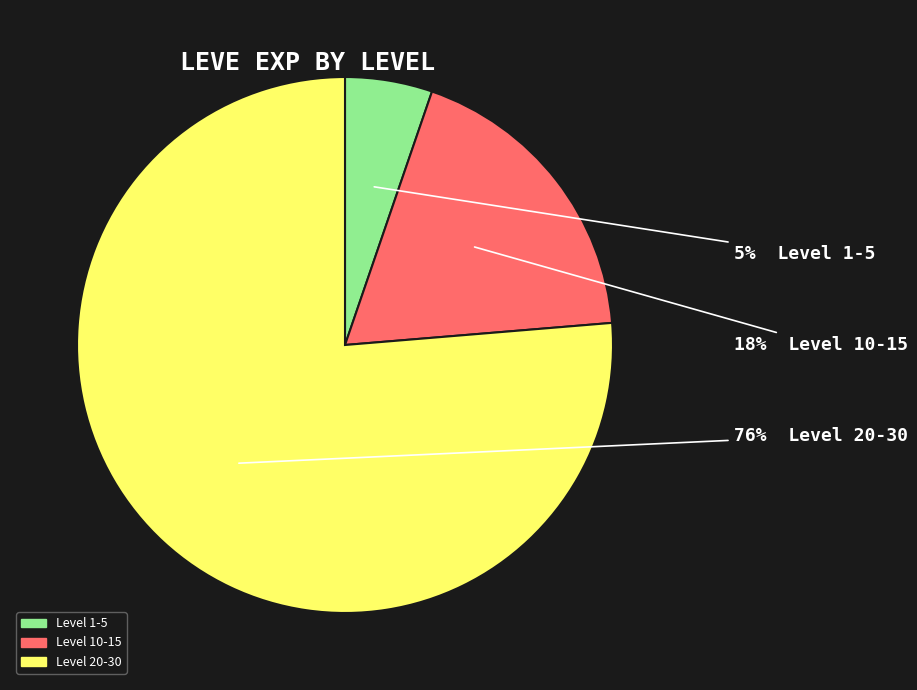

Is there any slice that represents more than half of the pie?

Yes